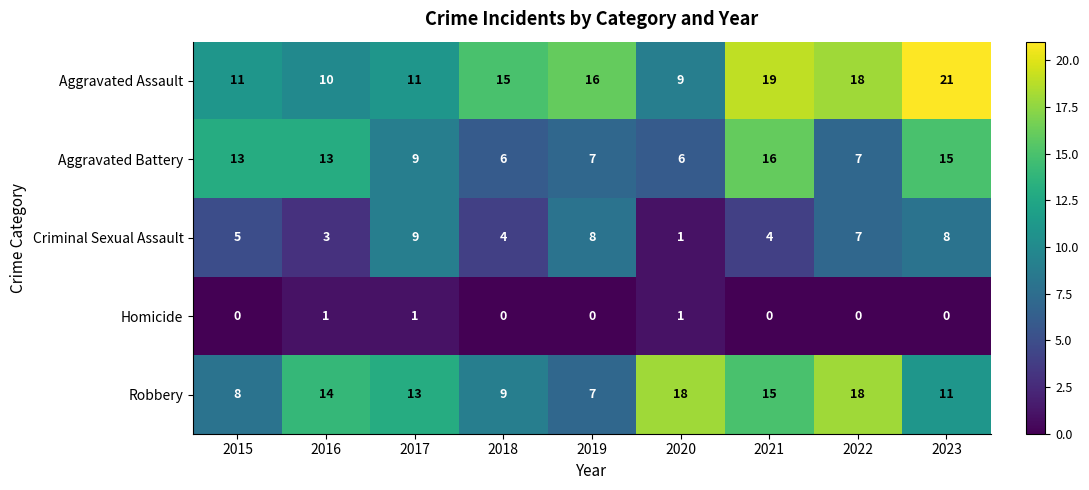

At how many categories does at least one series exceed 5?

9